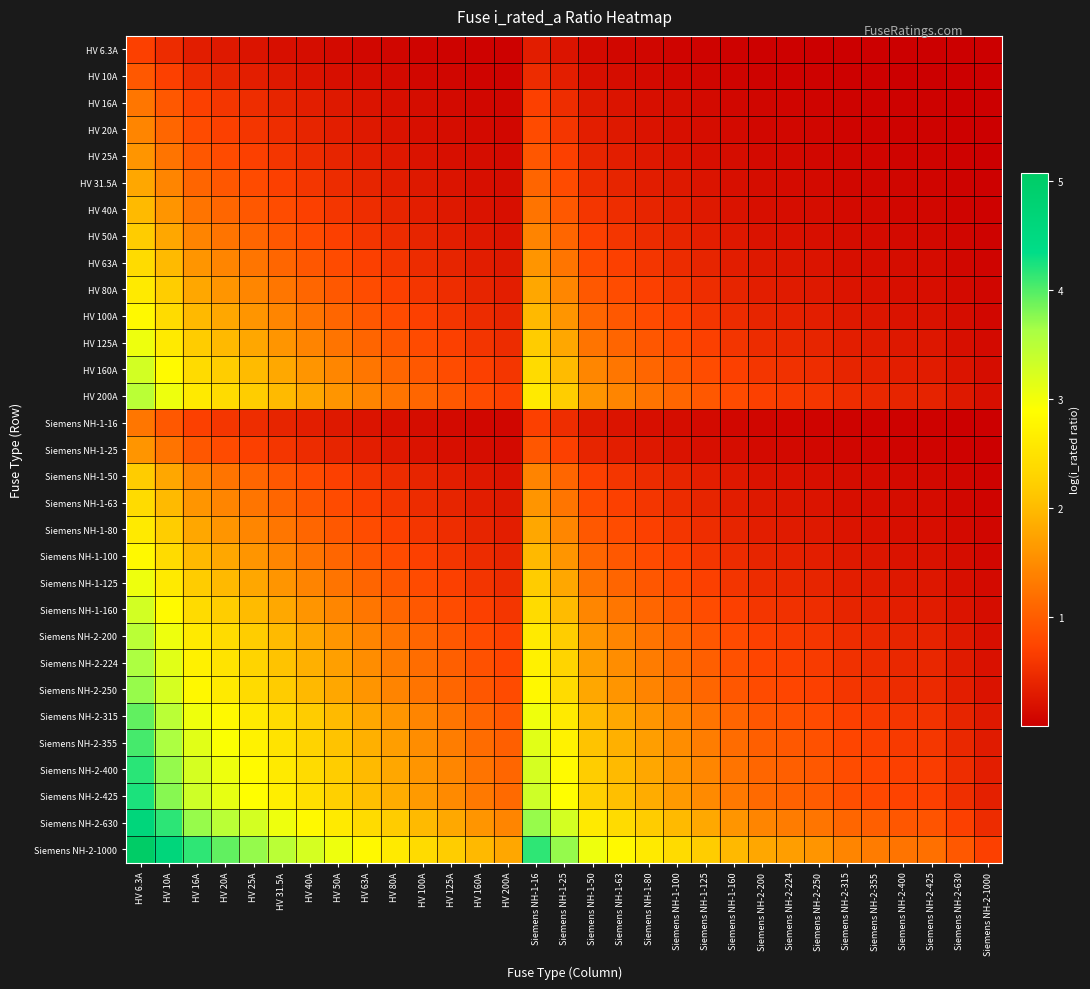

Which series has the widest spread of values?

Siemens NH-2-1000